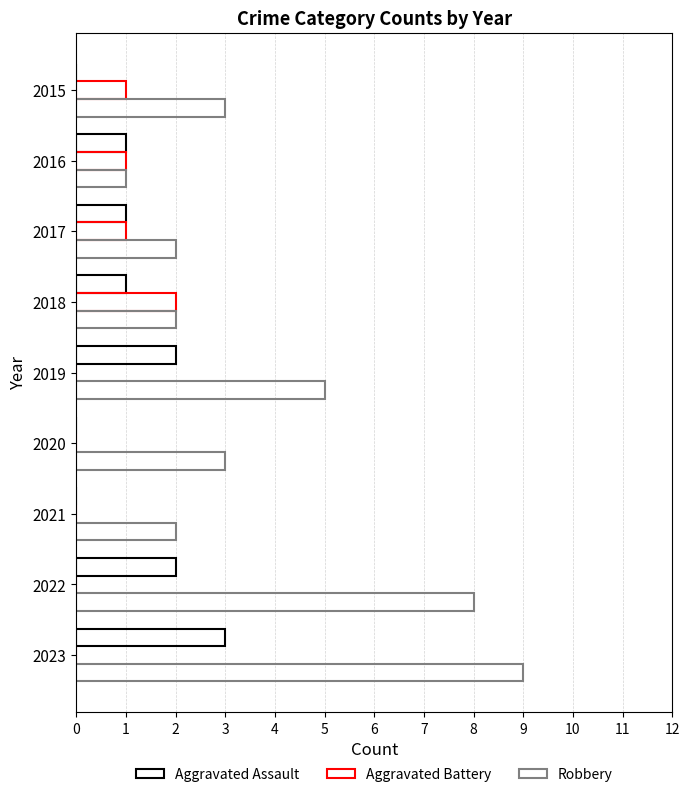

List the labels in order of Robbery value, largest first.

8, 7, 4, 0, 5, 2, 3, 6, 1